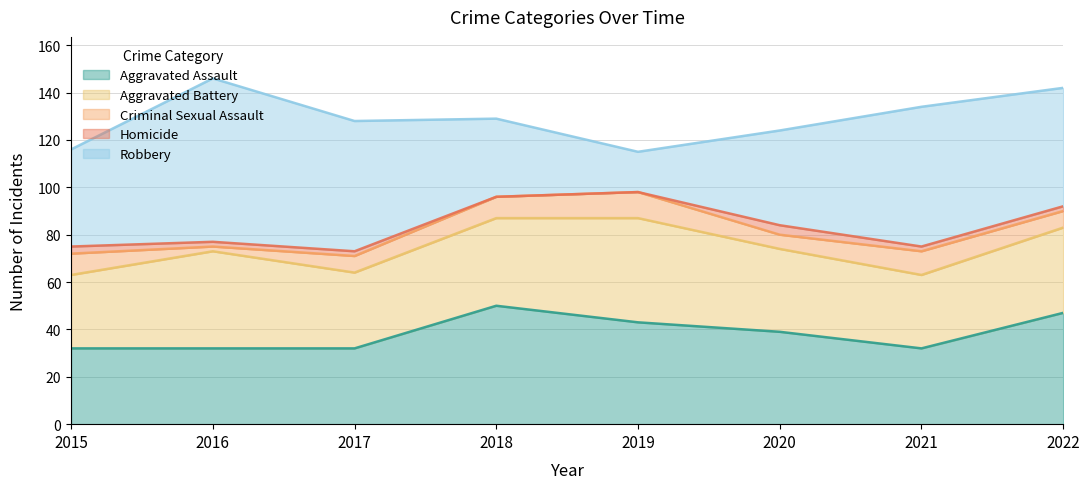

Is the value of Criminal Sexual Assault at 2016 greater than the value of Aggravated Battery at 2015?

No